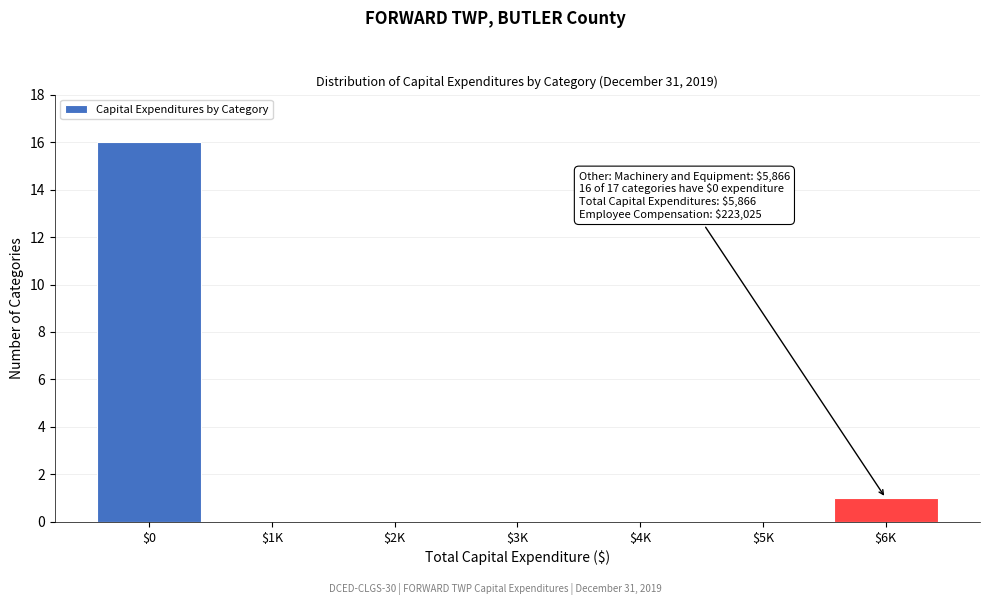

Where is the data nearest to the value 8?

$6K